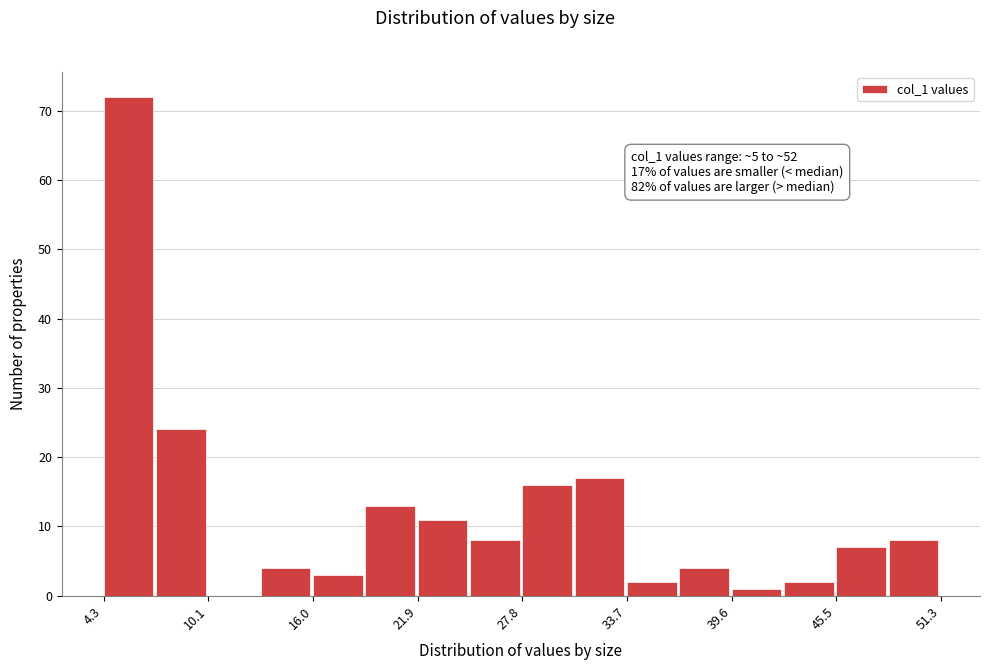

Read against the x-axis, roughly where is the centre of the tallest bar?

6